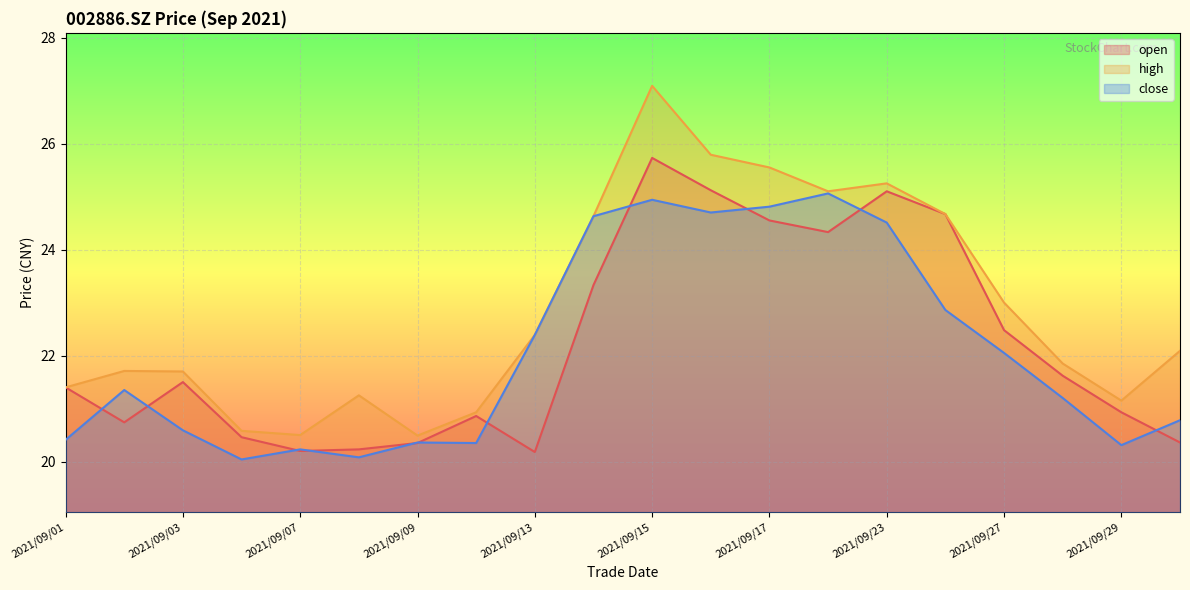

What is the value of the open point at the 14th from the left?

24.3